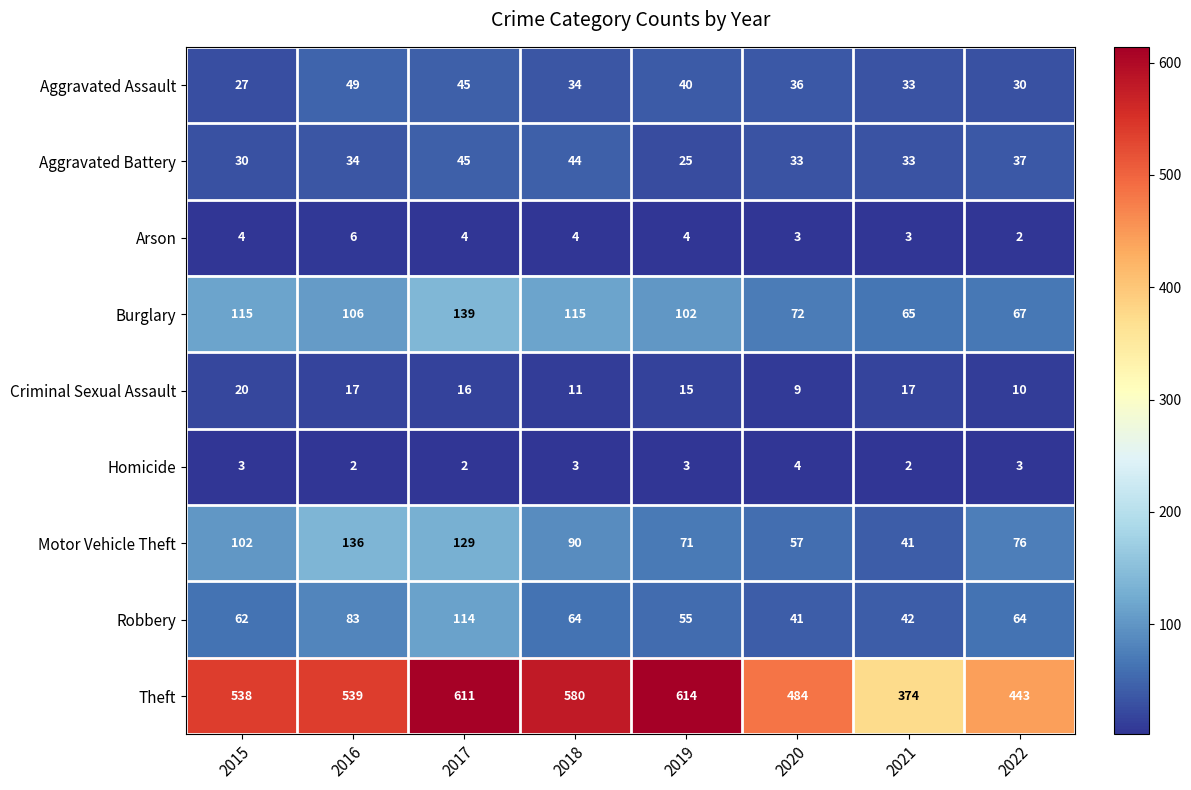

What is the average value of the Criminal Sexual Assault series?

14